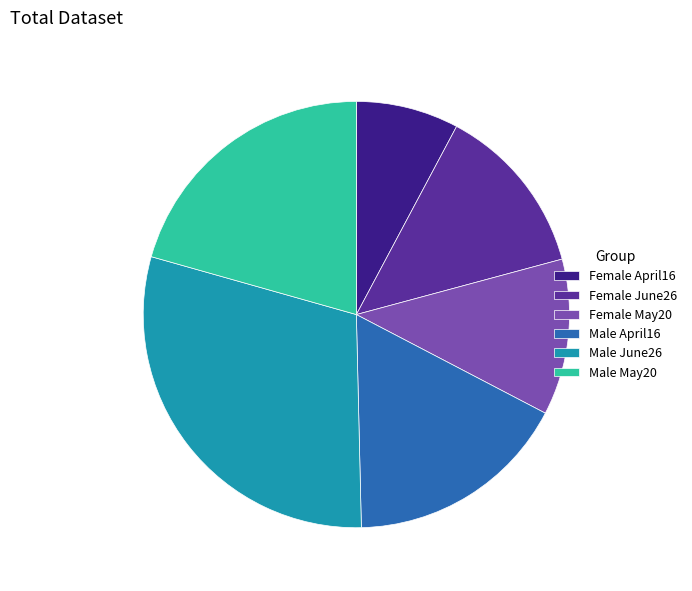

Is the sum of Female June26 and Female April16 greater than half?

No